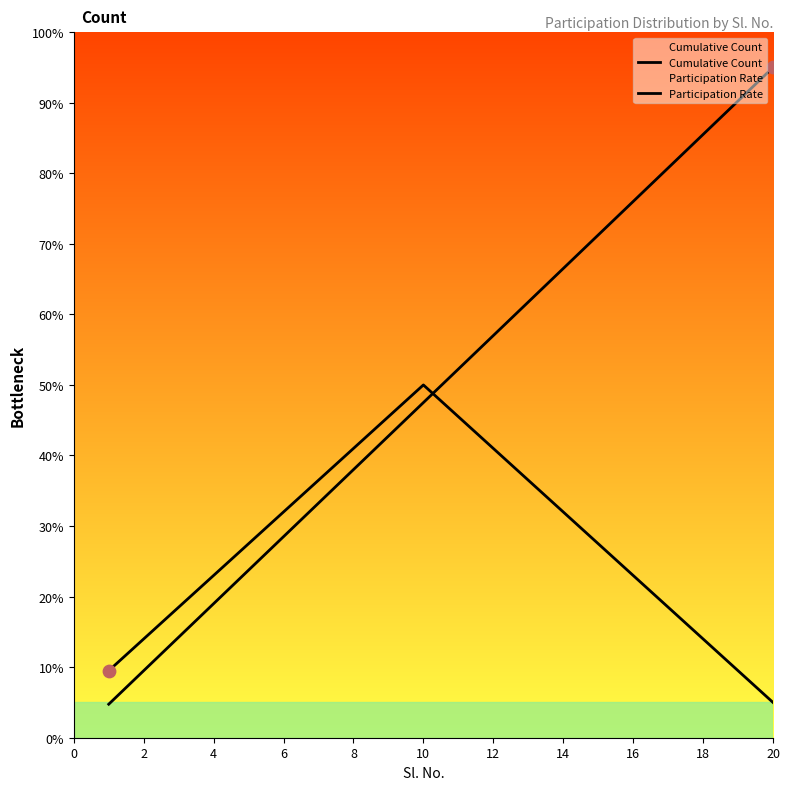

What are all the series names shown in the legend?

Cumulative Count, Participation Rate